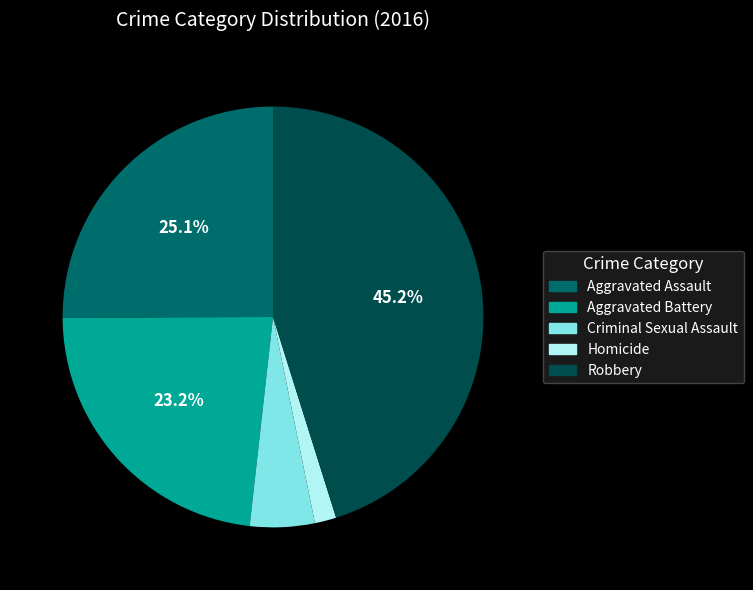

To the nearest percent, what is the combined percentage of Criminal Sexual Assault and Robbery?

50%